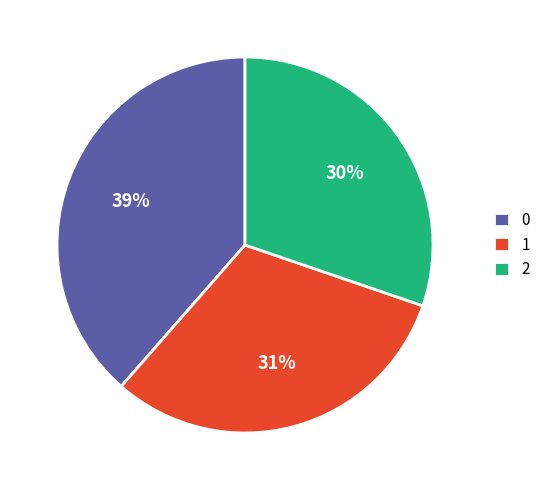

What percentage is the 1 slice, to the nearest percent?

31%